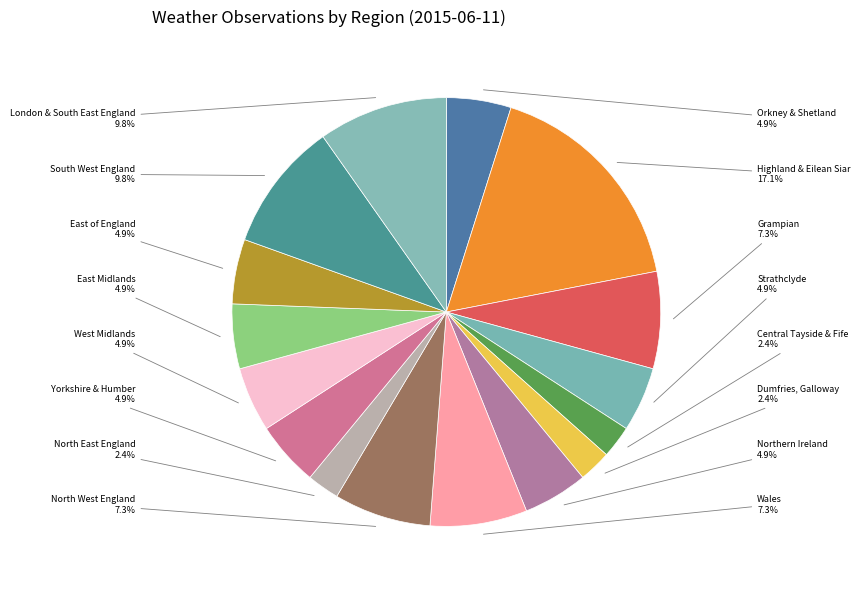

Rank the categories by value from lowest to highest.

Central Tayside & Fife, Dumfries, Galloway, North East England, Orkney & Shetland, Strathclyde, Northern Ireland, Yorkshire & Humber, West Midlands, East Midlands, East of England, Grampian, Wales, North West England, South West England, London & South East England, Highland & Eilean Siar